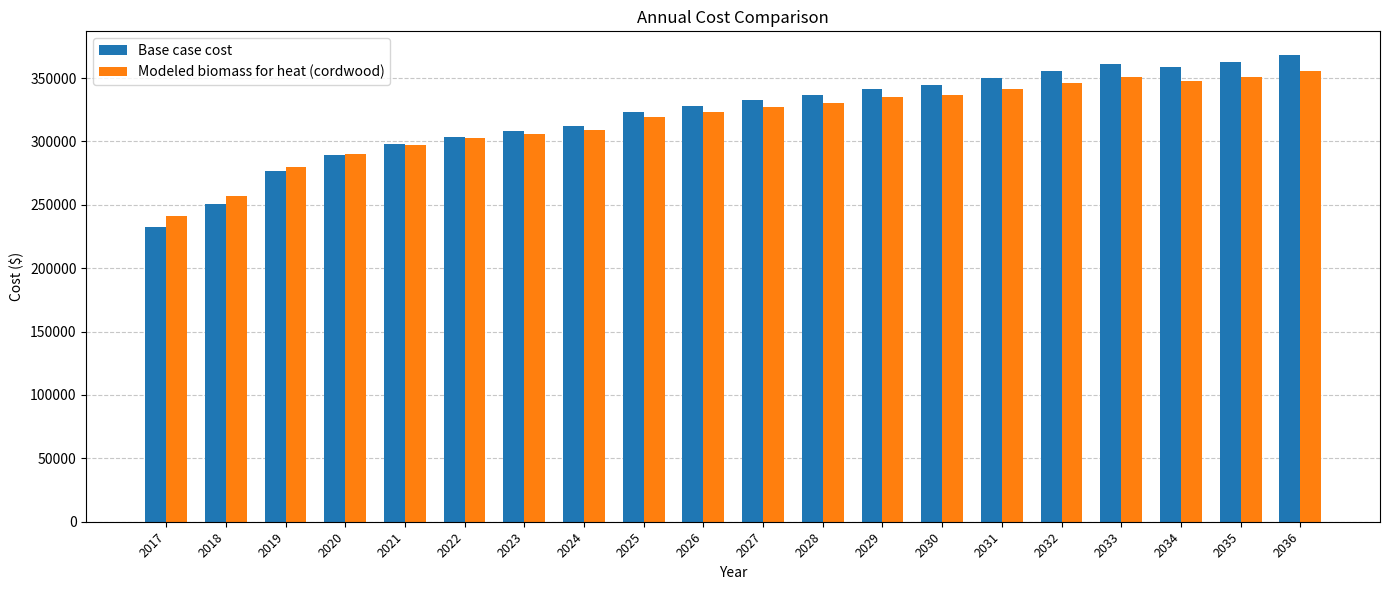

What is the difference between the highest and lowest values at 2023?

2225.3